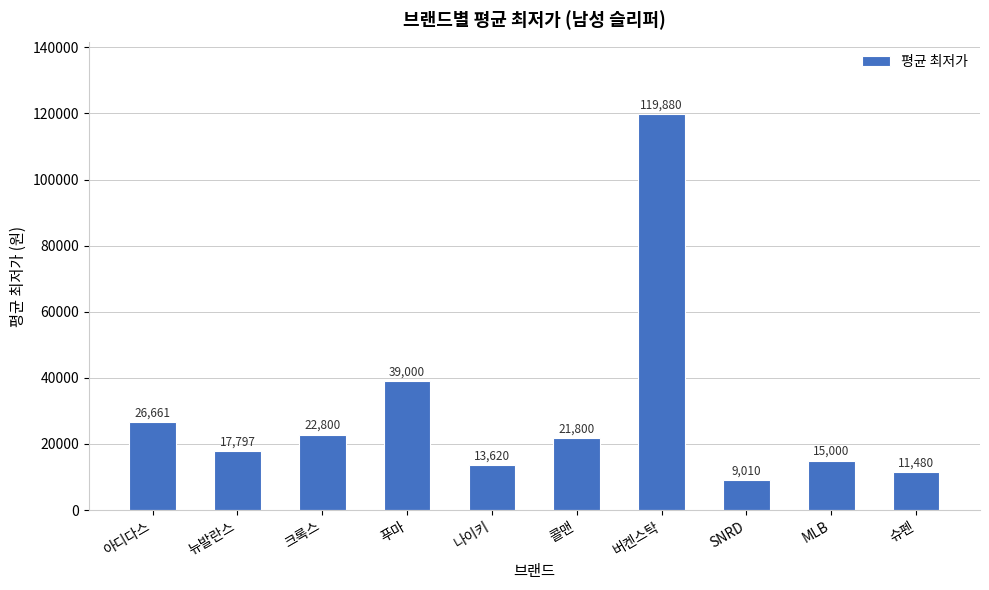

Which category has the highest value across all series?

버켄스탁